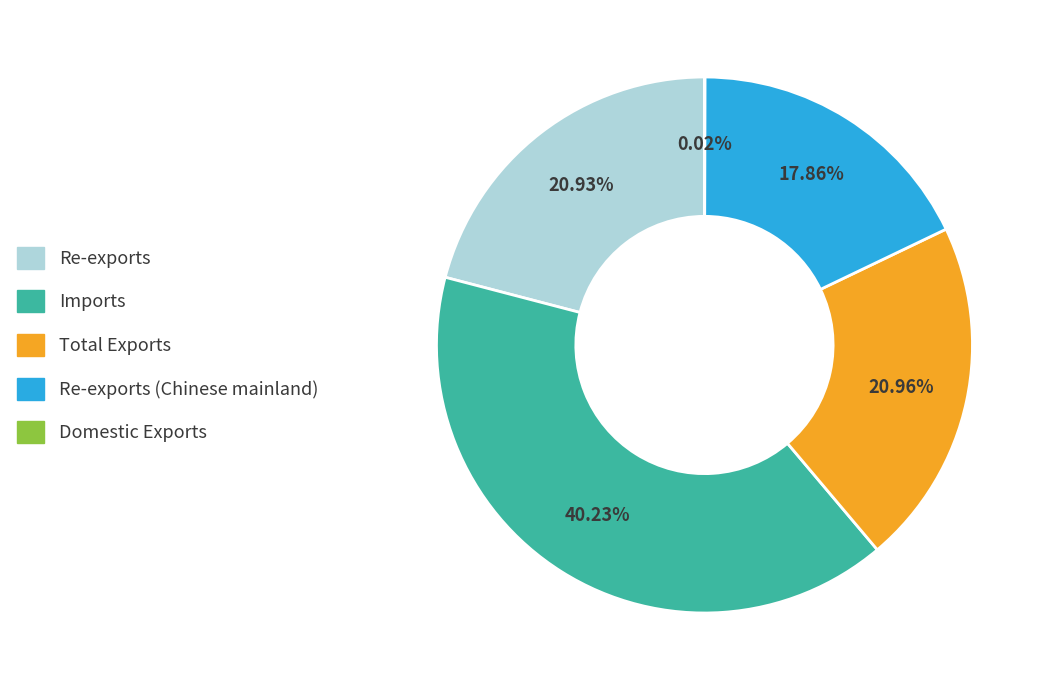

Does any single category account for the majority?

No